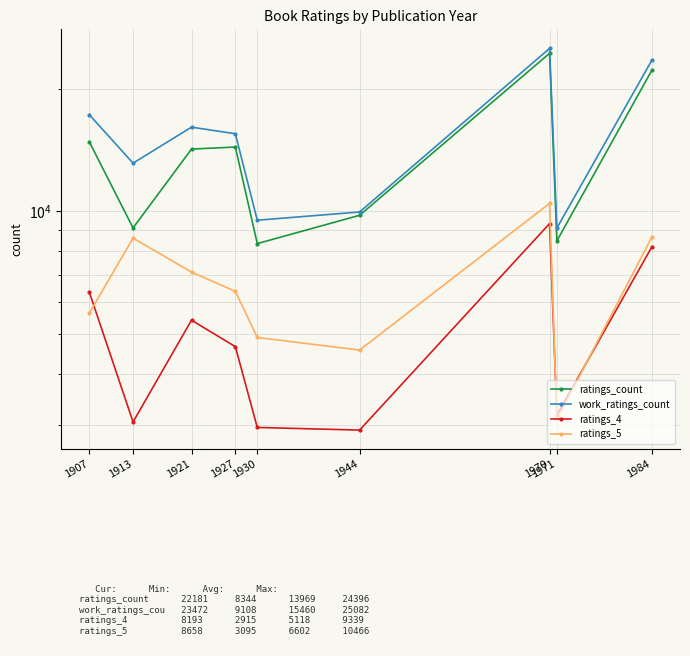

Where is ratings_4 nearest to the value 6127?

1907